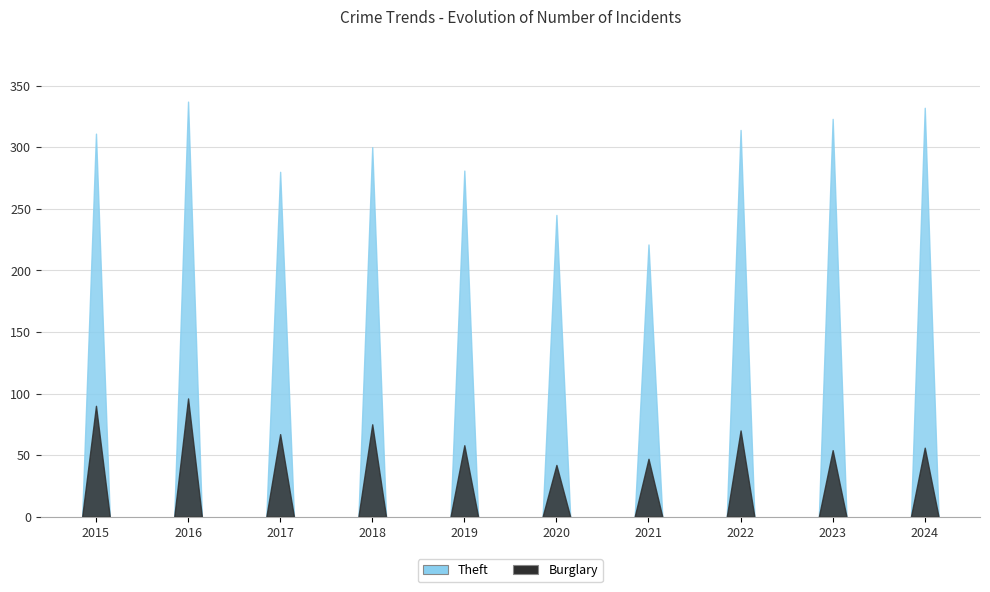

Between 2015 and 2024, which is larger?

2024